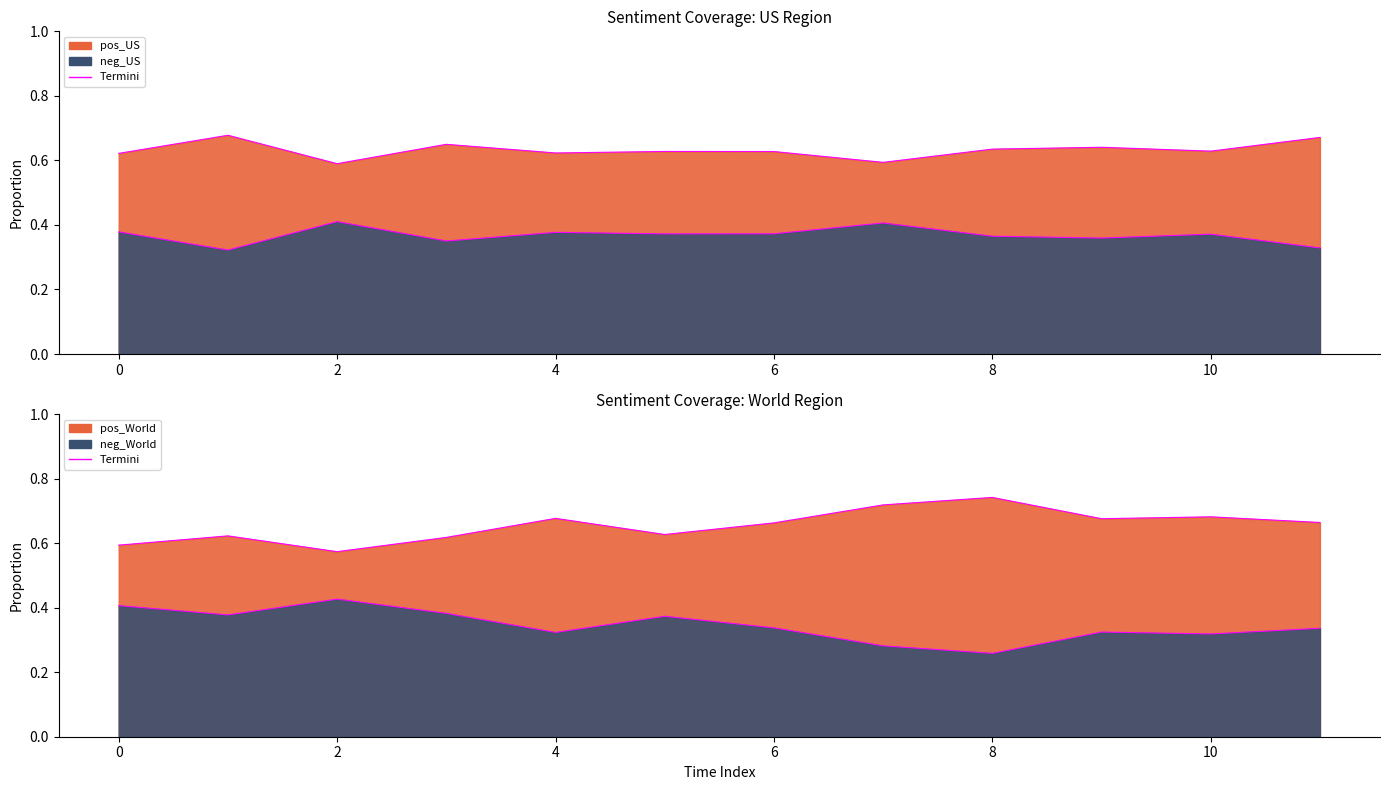

Is it true that neg_US_line equals 0.6 at 8?

False